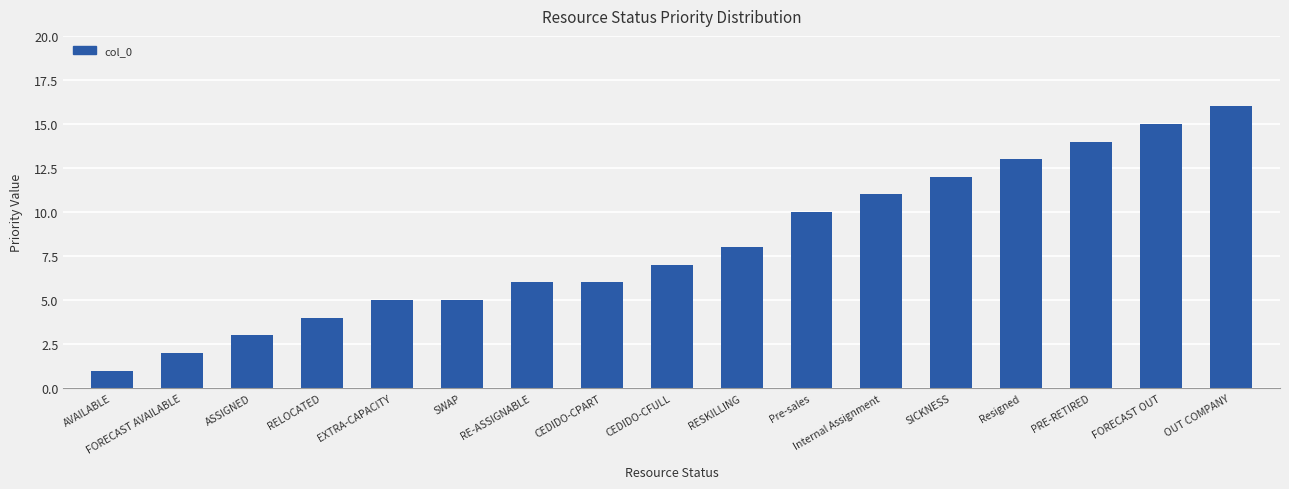

How many bars are there in total?

17